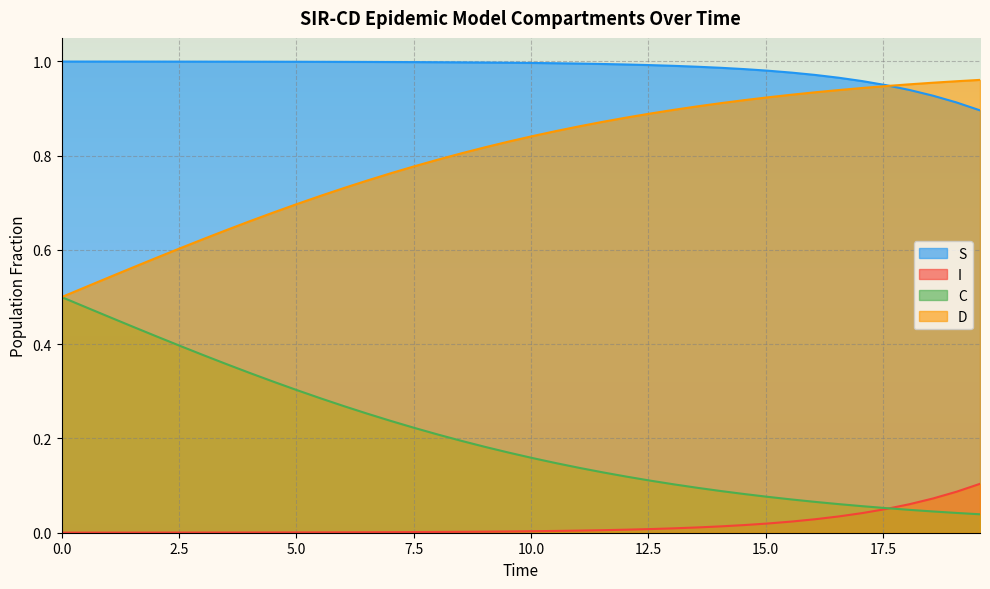

Rank the series by their average value, from lowest to highest.

I, C, D, S